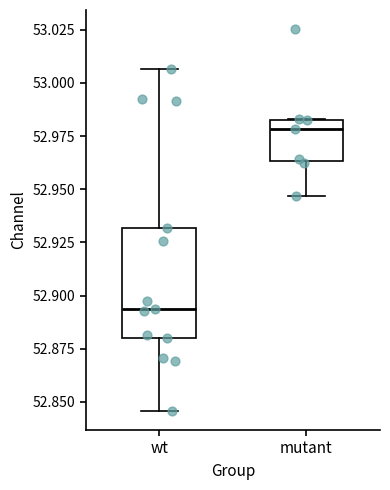

Which box is the tallest, from its lower edge to its upper edge?

wt